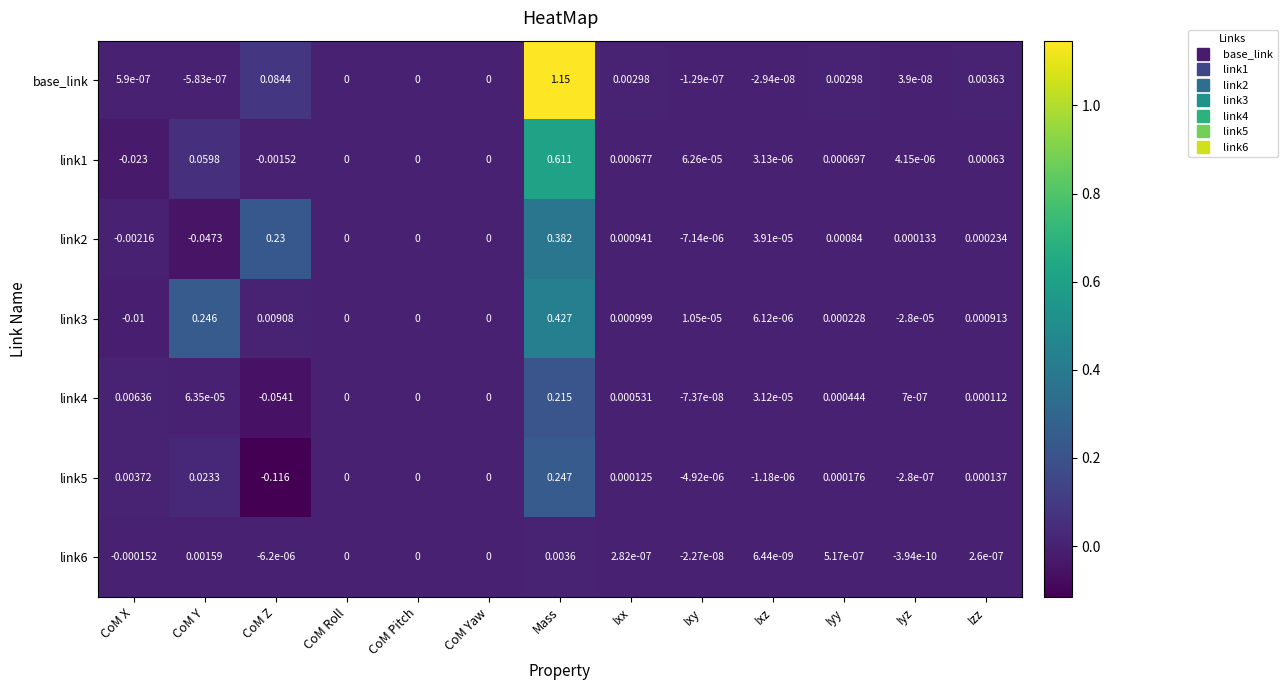

At which category is the sum across all series the highest?

Mass